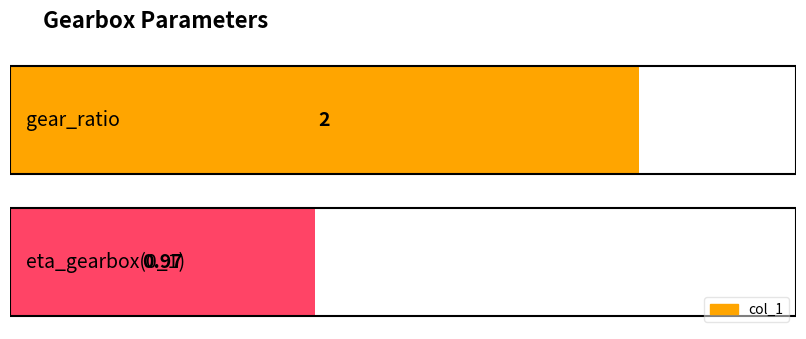

The chart shows a value of 1.0 at eta_gearbox(0_1). True or false?

True